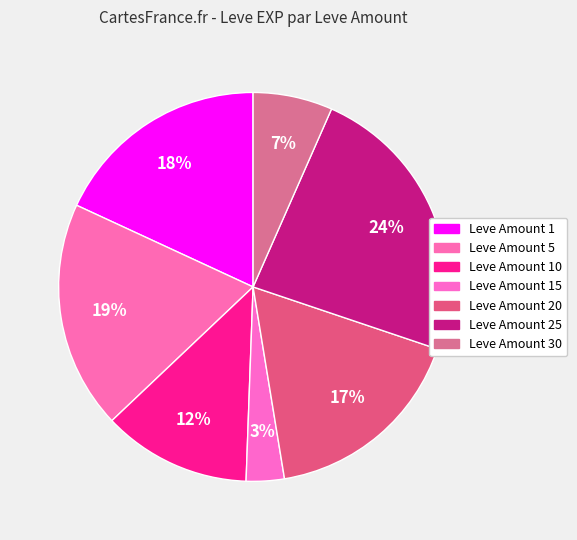

What is the smallest slice in the pie chart?

Leve Amount 15